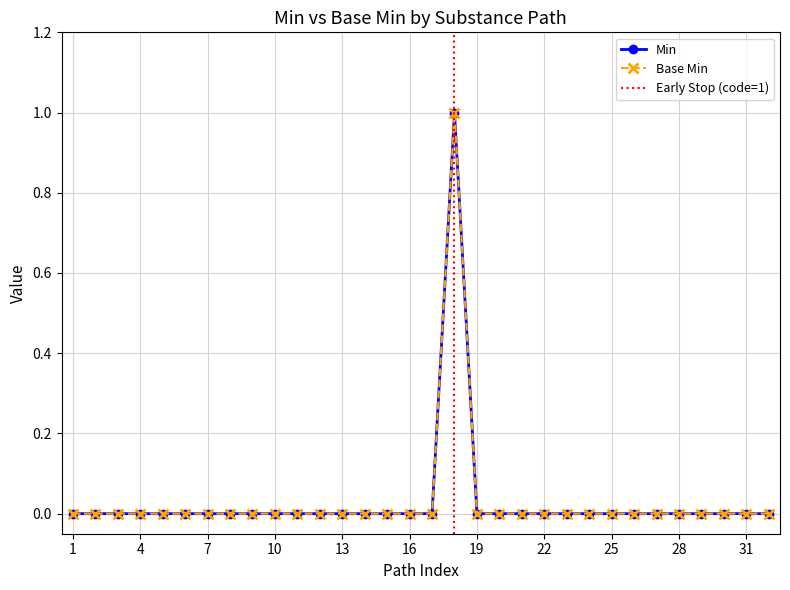

Which series has the widest spread of values?

Min